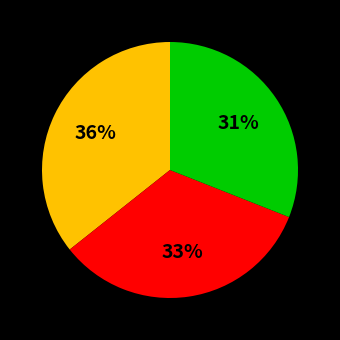

Is there a majority slice in this chart?

No